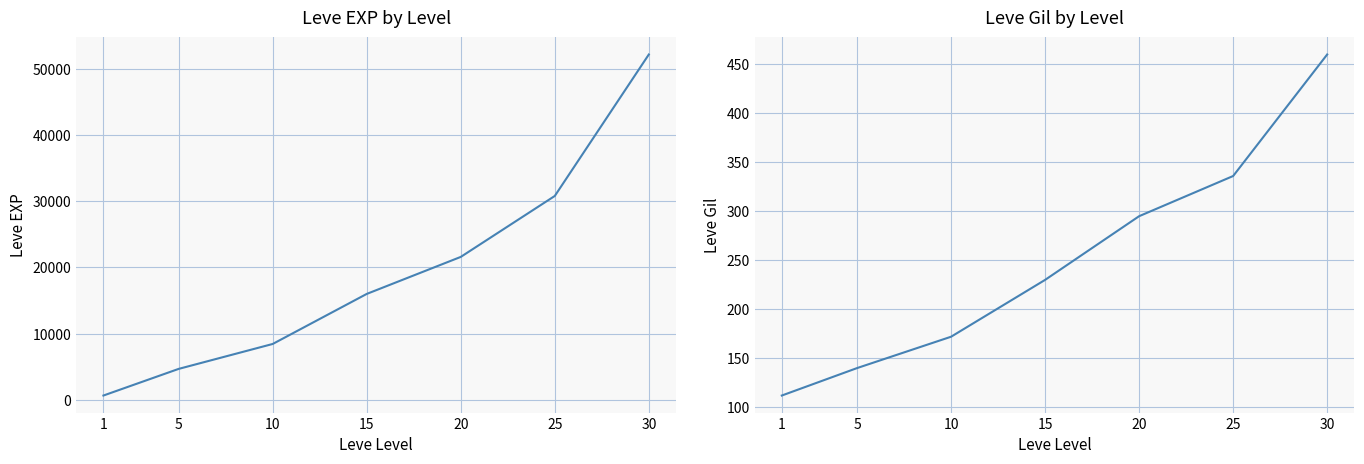

What is the maximum value for Leve Gil?

460